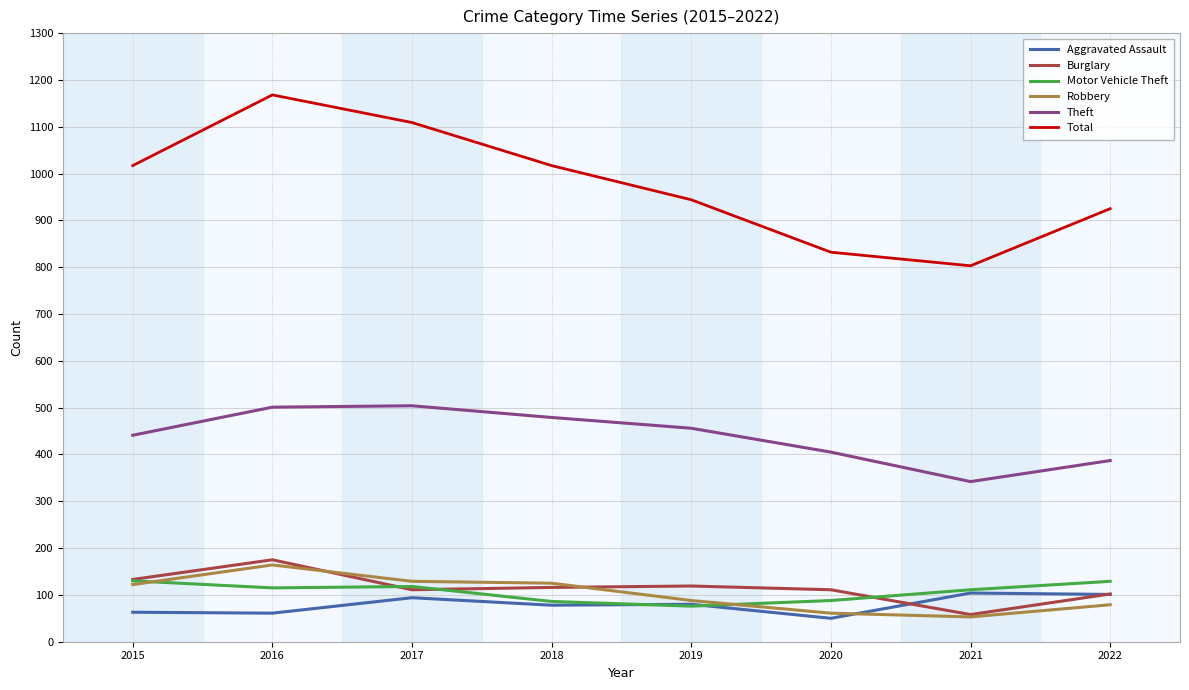

Which series has the largest total across all categories?

Total